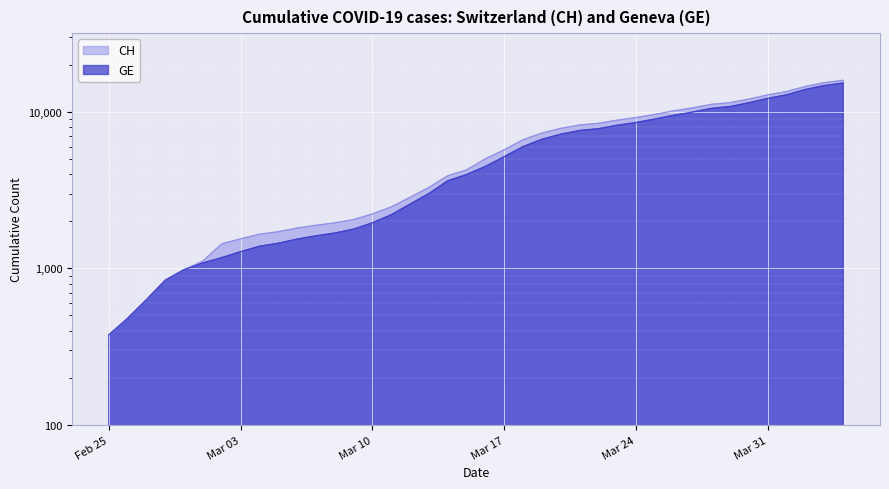

What is the label of the 16th point from the right?

2020-03-20